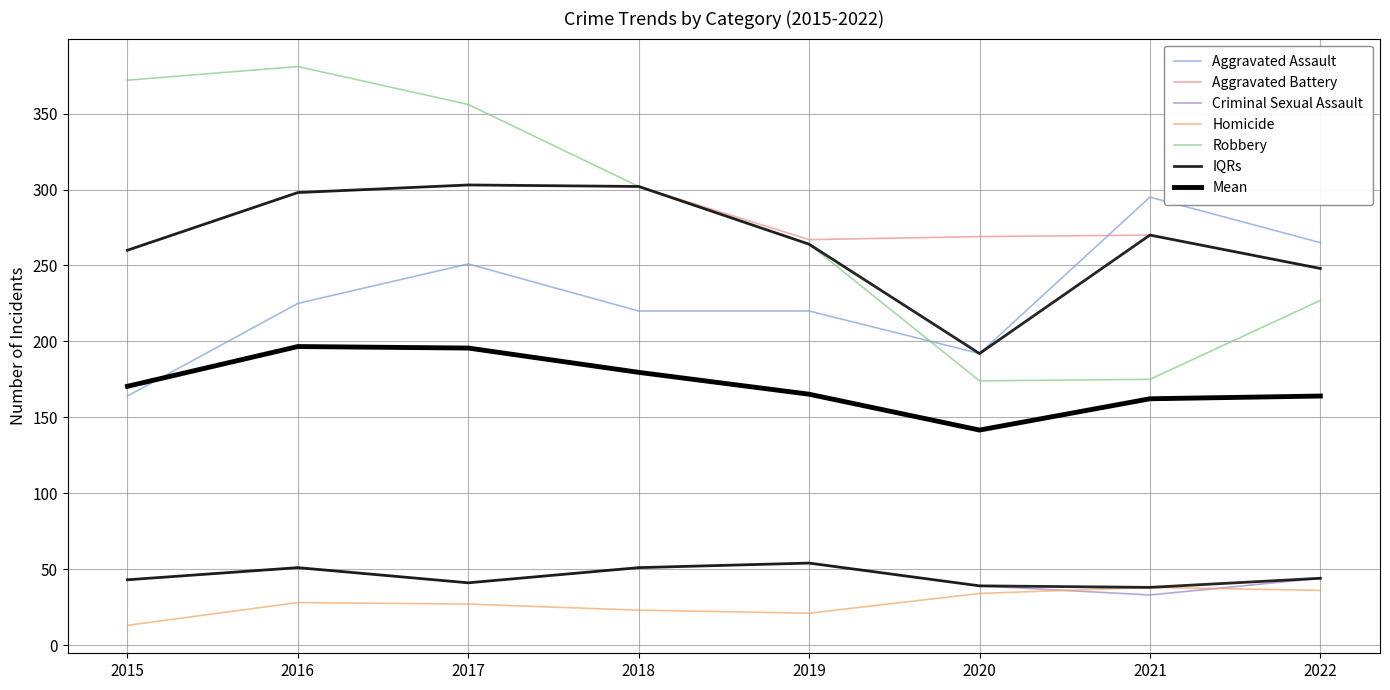

Between 2018 and 2021, which is larger?

2021